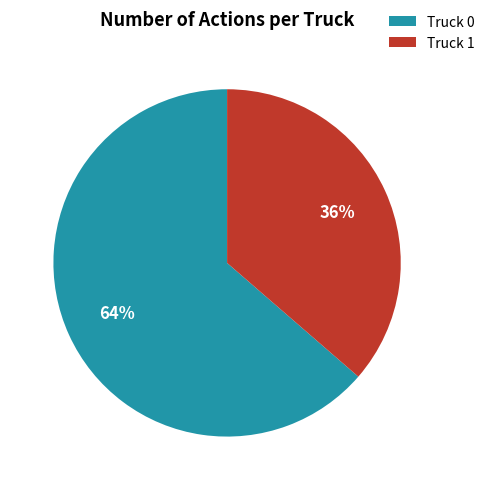

Does Truck 1 account for over 50% of the chart?

No